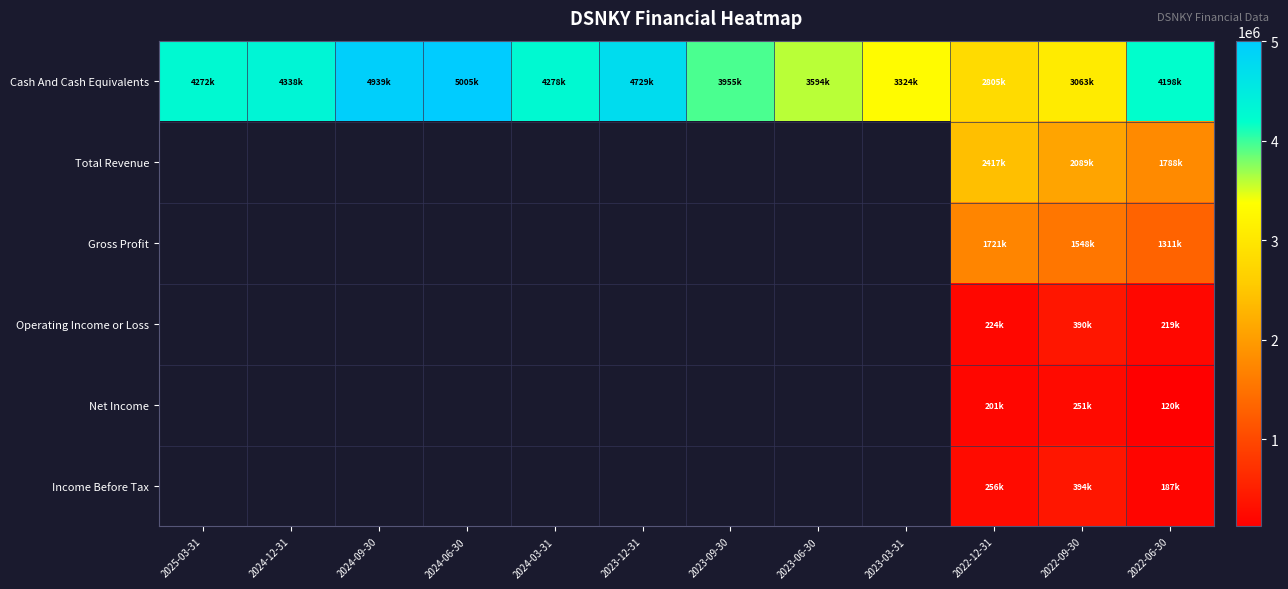

Between 2023-09-30 and 2023-06-30, which series saw the biggest shift?

Cash And Cash Equivalents